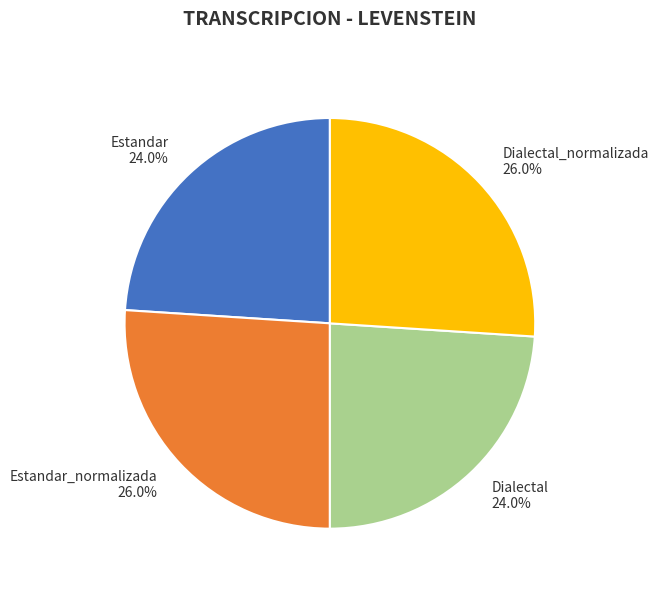

What is the total percentage of Estandar and Dialectal_normalizada?

50.0%